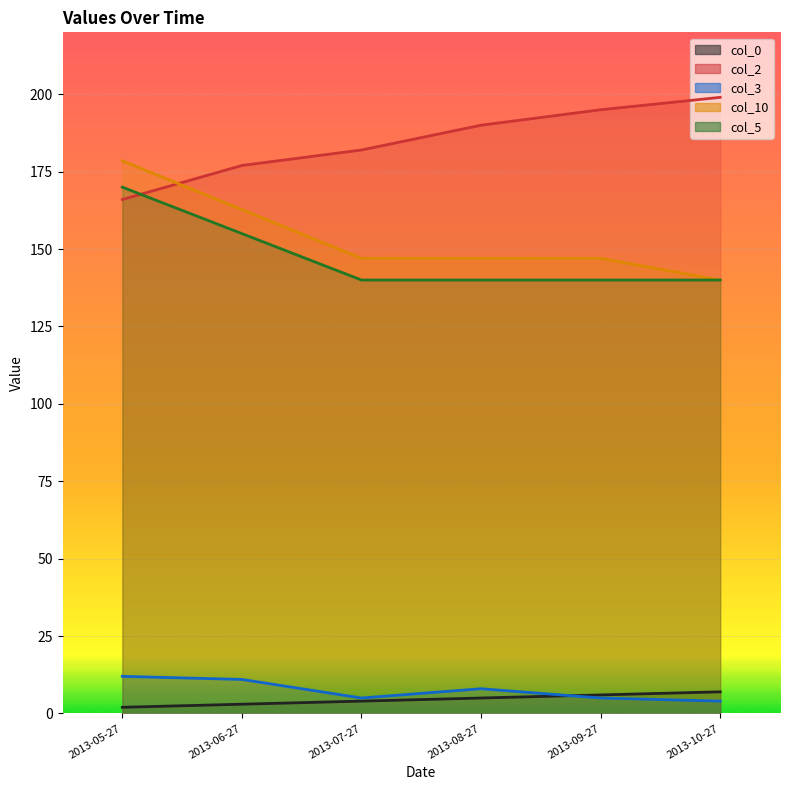

What is the minimum value for col_5?

140.0